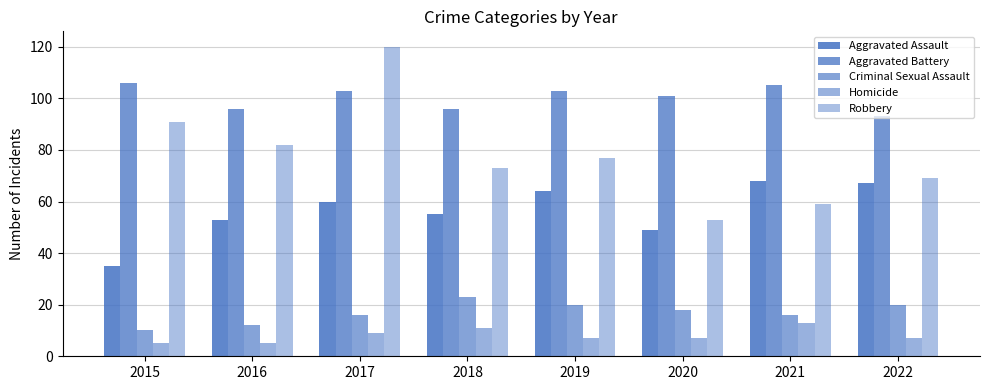

Are the bars horizontal?

No